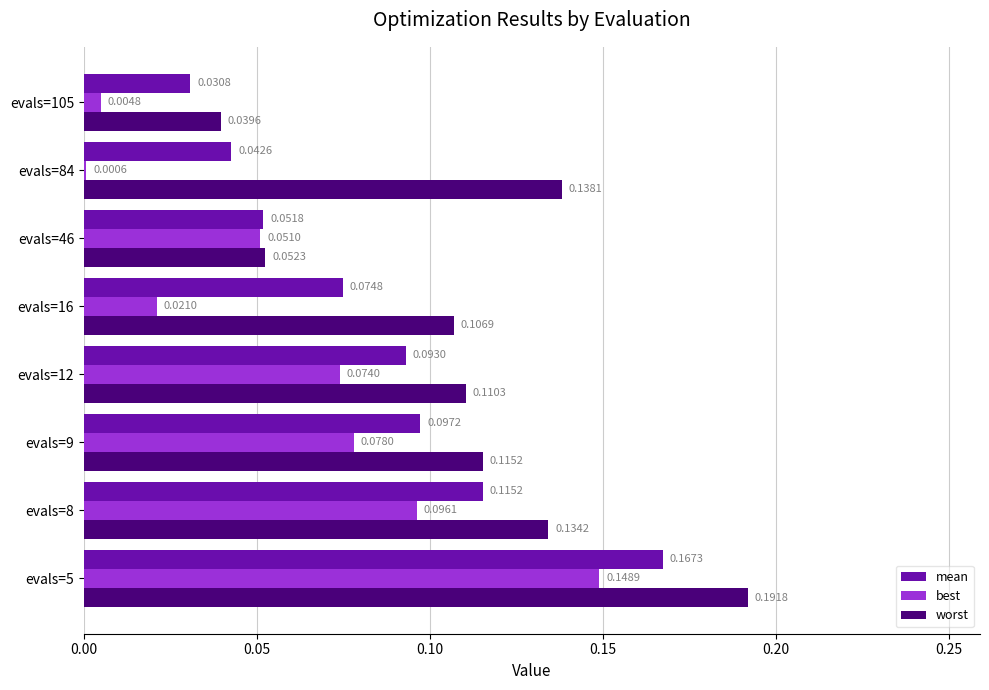

What is the sum of all best values?

0.5